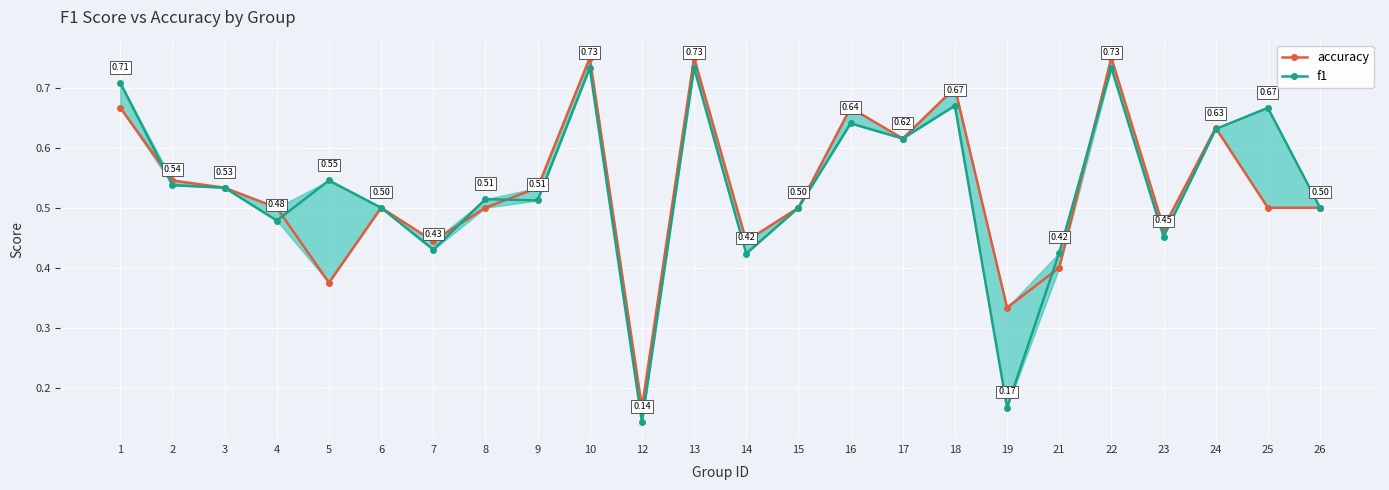

At which category does f1 reach its first local valley?

4